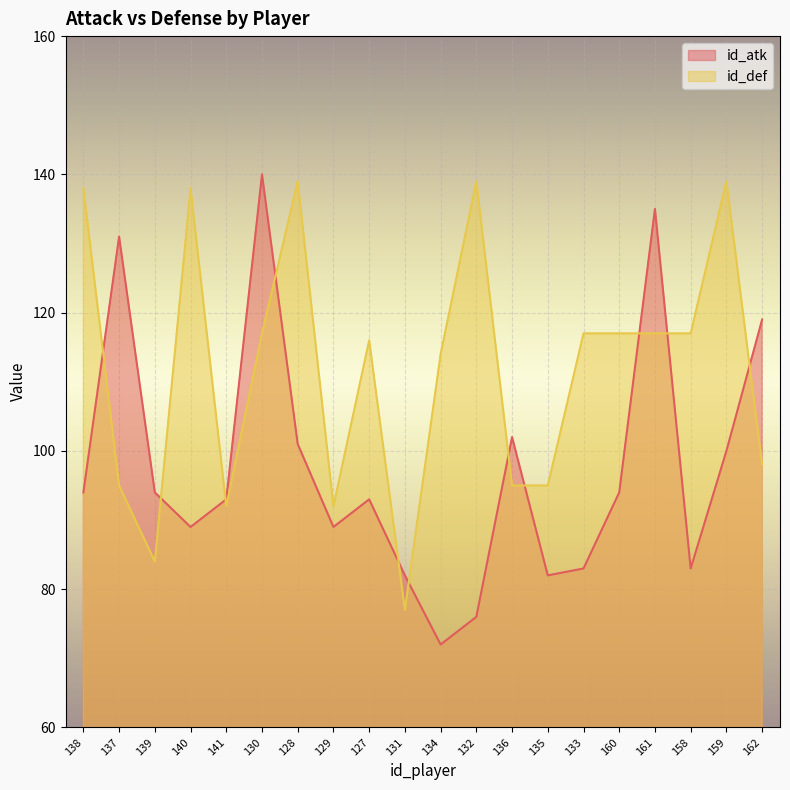

Between which two adjacent categories do id_atk and id_def first intersect?

138 and 137